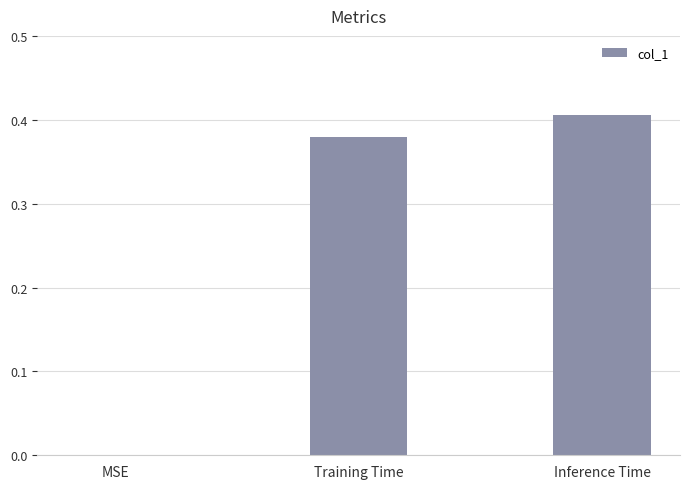

The chart shows a value of 0.1 at Training Time. True or false?

False